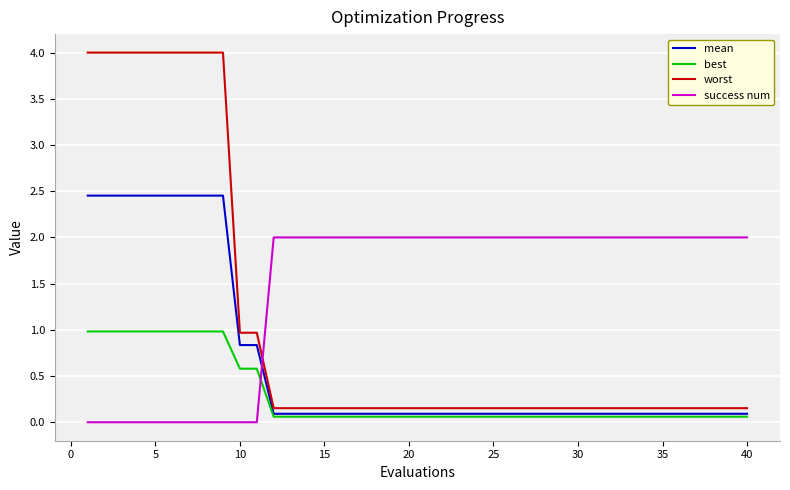

Which series has the largest total across all categories?

success num